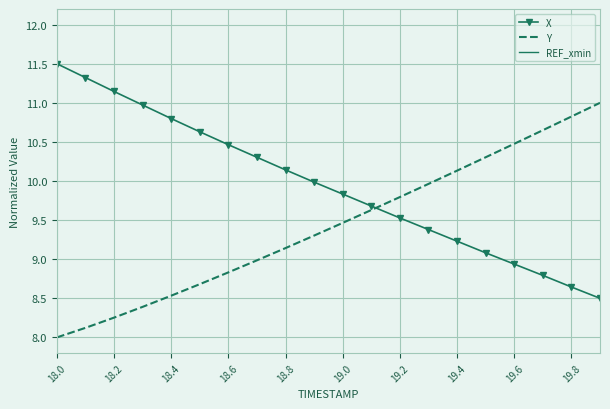

What are all the series names shown in the legend?

X, Y, REF_xmin